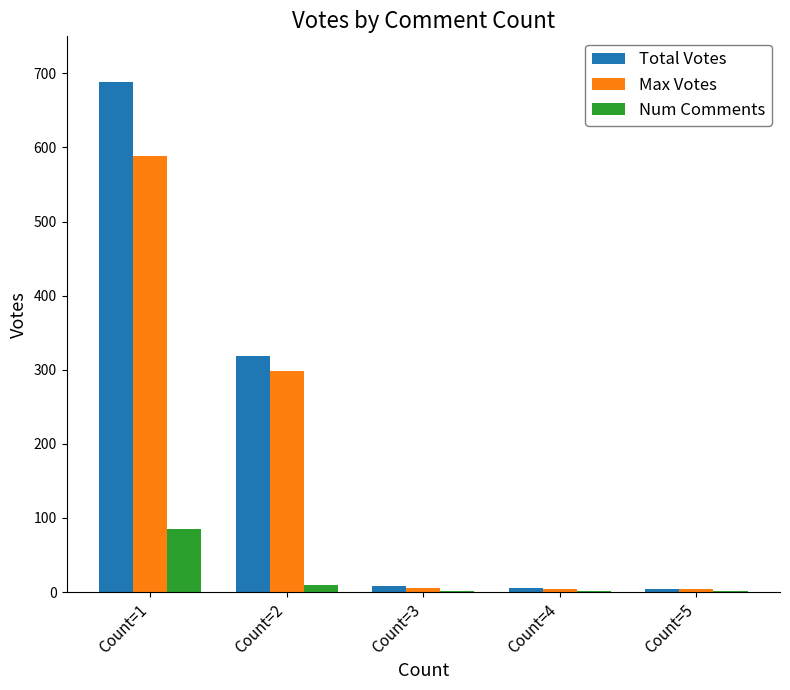

Which category has the highest value in the Num Comments series?

Count=1